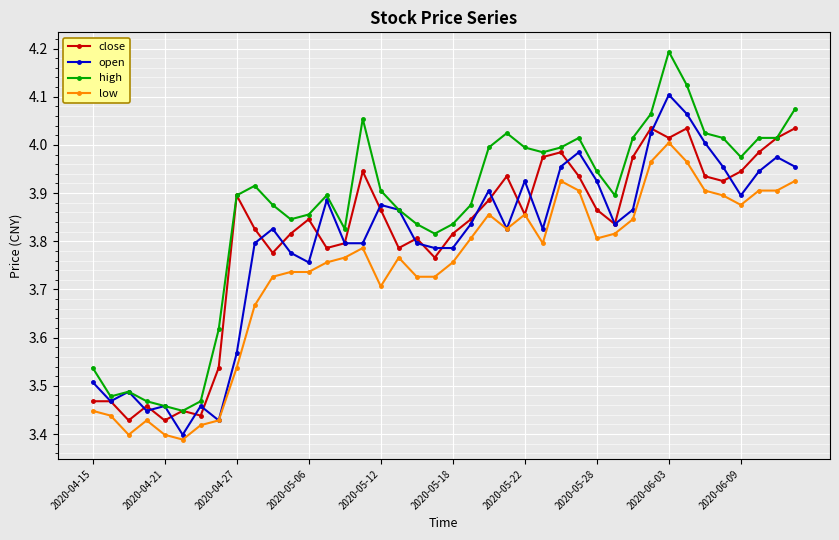

Which series has the largest total across all categories?

high